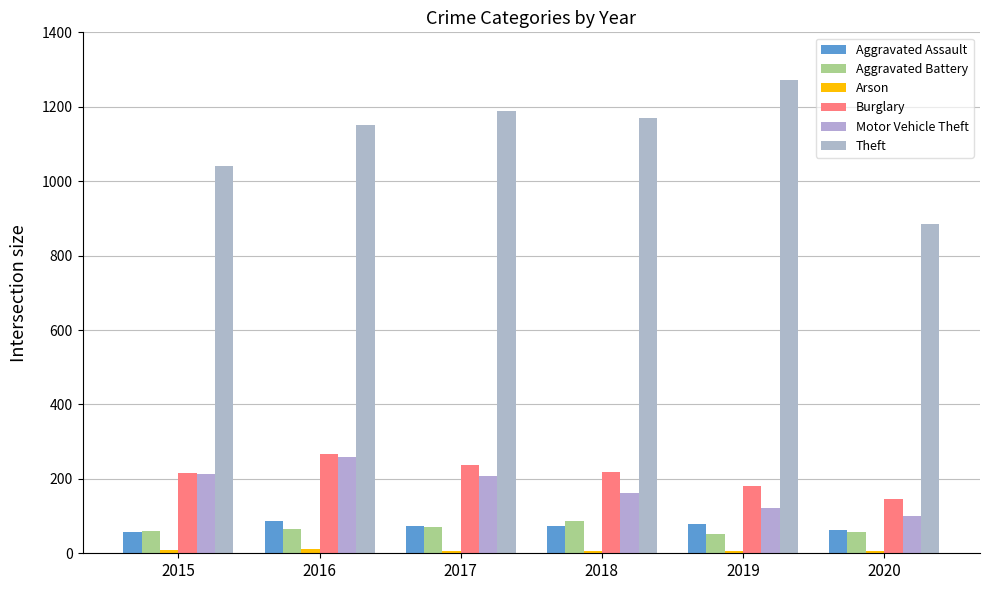

Does the chart contain stacked bars?

No